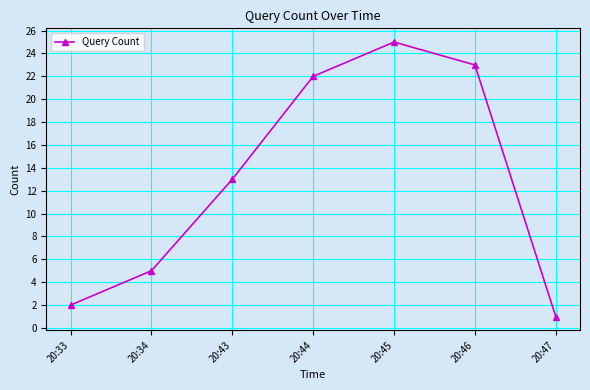

The value at 20:43 is 7. True or false?

False